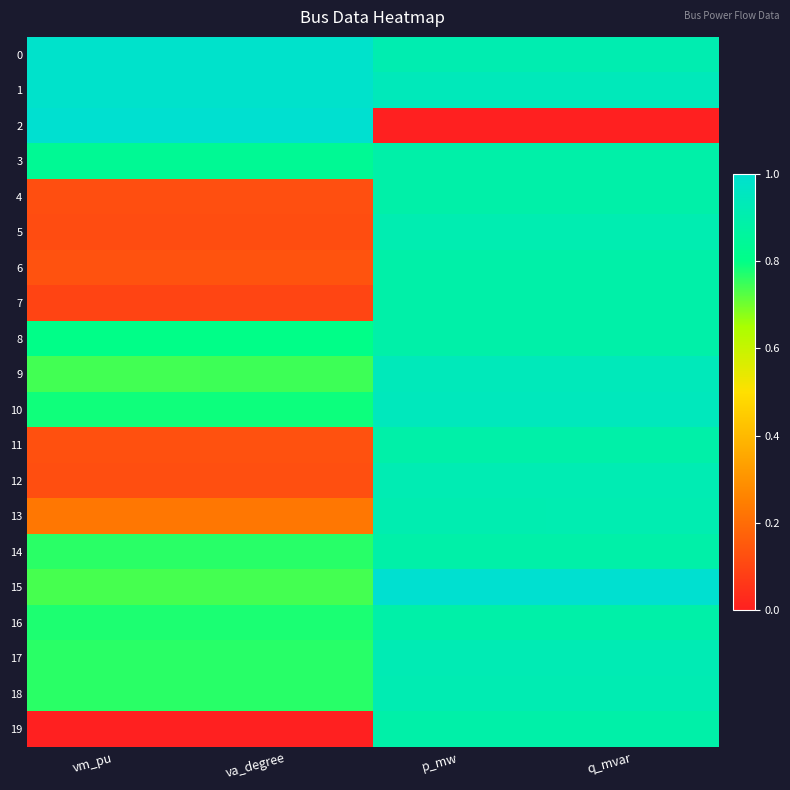

What is the difference between the highest and lowest values at vm_pu?

1.0